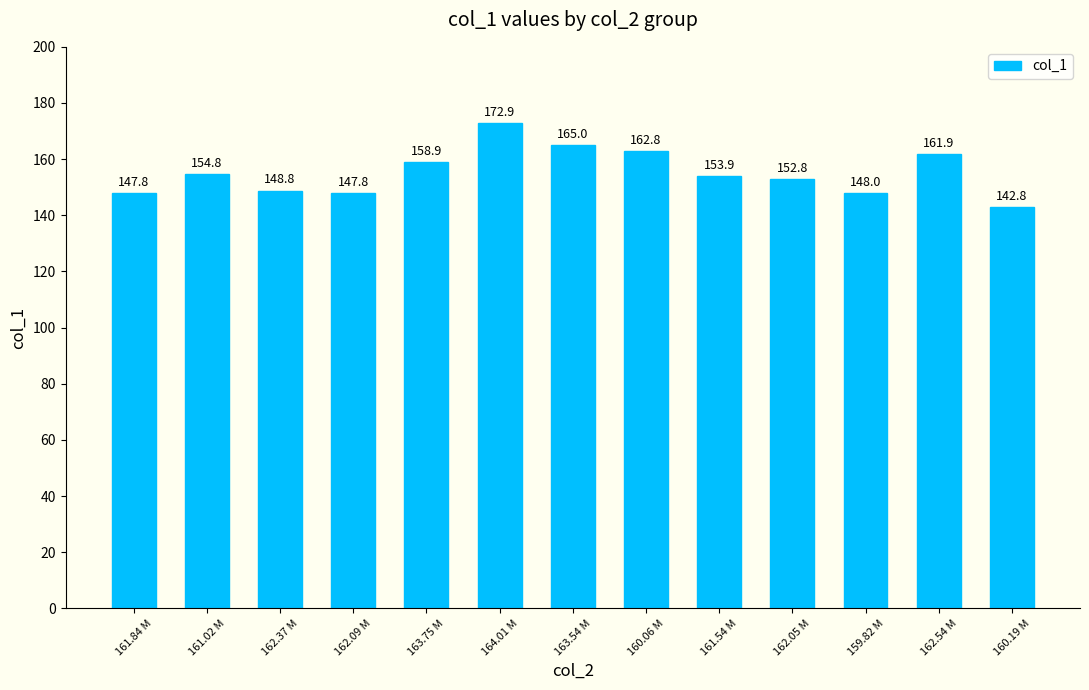

Reading right to left, list all the values displayed in this chart.

160.19 M=142.8	162.54 M=161.9	159.82 M=148.0	162.05 M=152.8	161.54 M=153.9	160.06 M=162.8	163.54 M=165.0	164.01 M=172.9	163.75 M=158.9	162.09 M=147.8	162.37 M=148.8	161.02 M=154.8	161.84 M=147.8